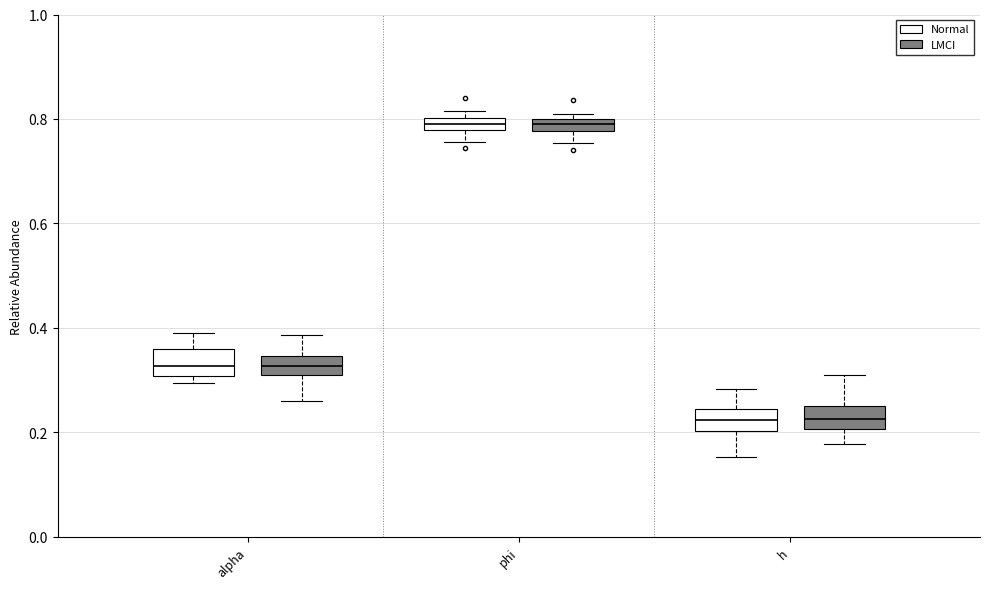

Where does the lower whisker of the box for phi (Normal) end on the y-axis? The values are not printed on the chart, so give them approximately, as read against the axis.

0.76